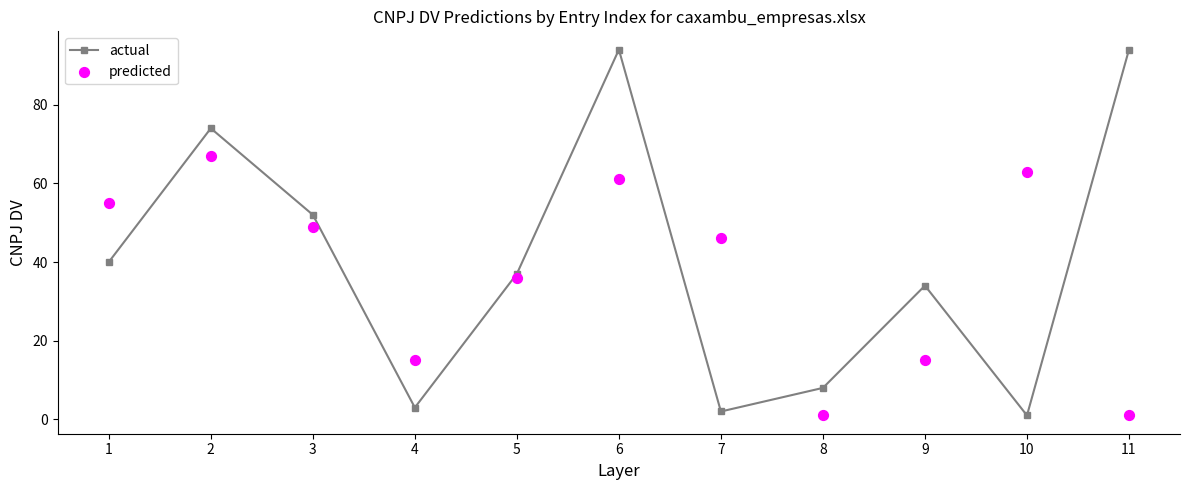

Which series has the largest Y range (max minus min)?

actual